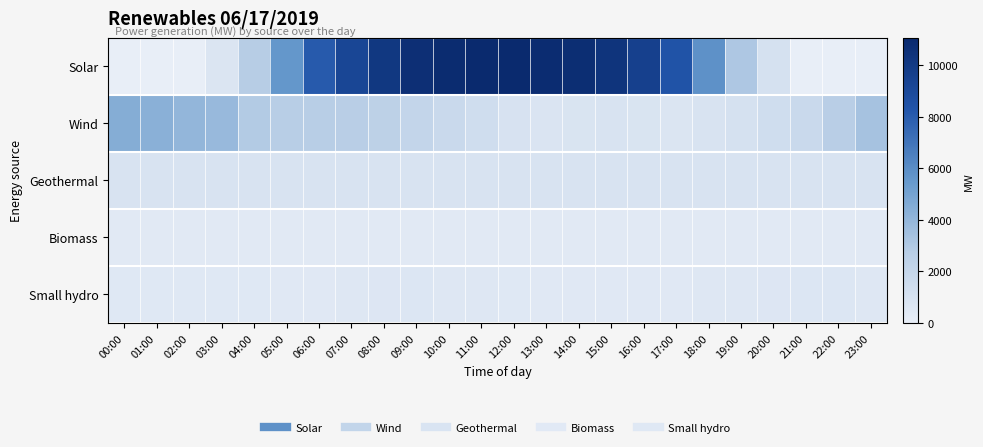

Reading right to left, extract all data points from this chart.

Solar: 23:00=0	22:00=5	21:00=5	20:00=1043	19:00=3108	18:00=5856	17:00=8380	16:00=9604	15:00=10394	14:00=10789	13:00=10875	12:00=11035	11:00=11051	10:00=10884	09:00=10704	08:00=10104	07:00=9227	06:00=8053	05:00=5599	04:00=2781	03:00=709	02:00=8	01:00=0	00:00=0
Wind: 23:00=3364	22:00=2681	21:00=1802	20:00=1454	19:00=1117	18:00=940	17:00=771	16:00=827	15:00=880	14:00=856	13:00=784	12:00=985	11:00=1409	10:00=1784	09:00=2100	08:00=2484	07:00=2710	06:00=2744	05:00=2735	04:00=2919	03:00=3809	02:00=3980	01:00=4289	00:00=4479
Geothermal: 23:00=877	22:00=870	21:00=872	20:00=873	19:00=872	18:00=874	17:00=876	16:00=868	15:00=879	14:00=867	13:00=882	12:00=883	11:00=885	10:00=885	09:00=882	08:00=882	07:00=882	06:00=882	05:00=883	04:00=888	03:00=887	02:00=887	01:00=886	00:00=886
Biomass: 23:00=382	22:00=386	21:00=388	20:00=385	19:00=378	18:00=377	17:00=386	16:00=386	15:00=391	14:00=390	13:00=388	12:00=402	11:00=402	10:00=404	09:00=401	08:00=405	07:00=400	06:00=407	05:00=408	04:00=419	03:00=408	02:00=418	01:00=418	00:00=420
Small hydro: 23:00=551	22:00=662	21:00=660	20:00=631	19:00=539	18:00=527	17:00=454	16:00=457	15:00=452	14:00=454	13:00=459	12:00=497	11:00=544	10:00=547	09:00=648	08:00=642	07:00=575	06:00=454	05:00=446	04:00=485	03:00=480	02:00=487	01:00=487	00:00=482